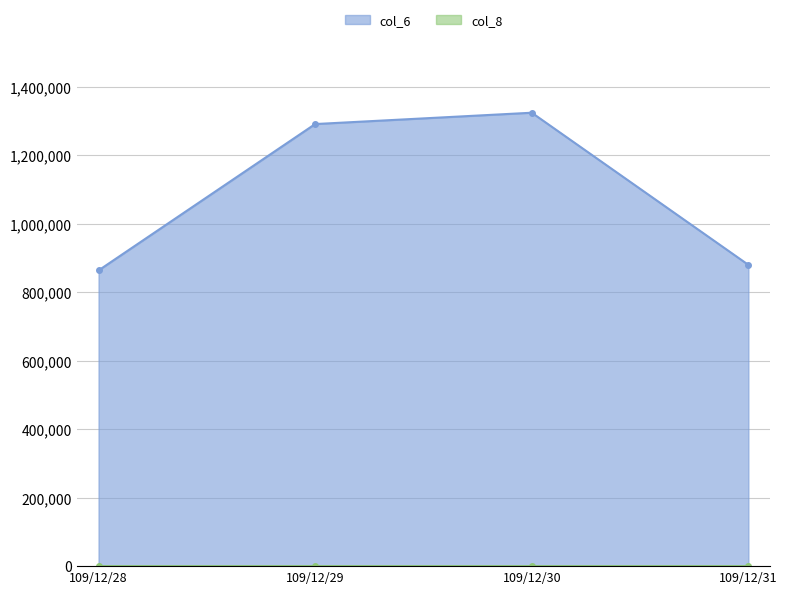

Reading right to left, list all the values displayed in this chart.

col_6: 880180	1324670	1291560	863940
col_8: 18	36	23	15